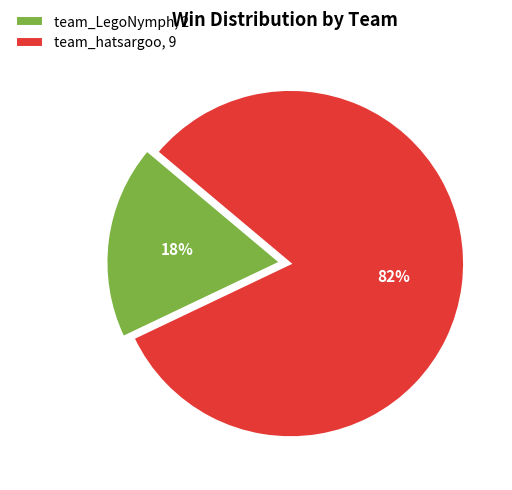

To the nearest percent, what portion does team_LegoNymph, 2 represent?

18%